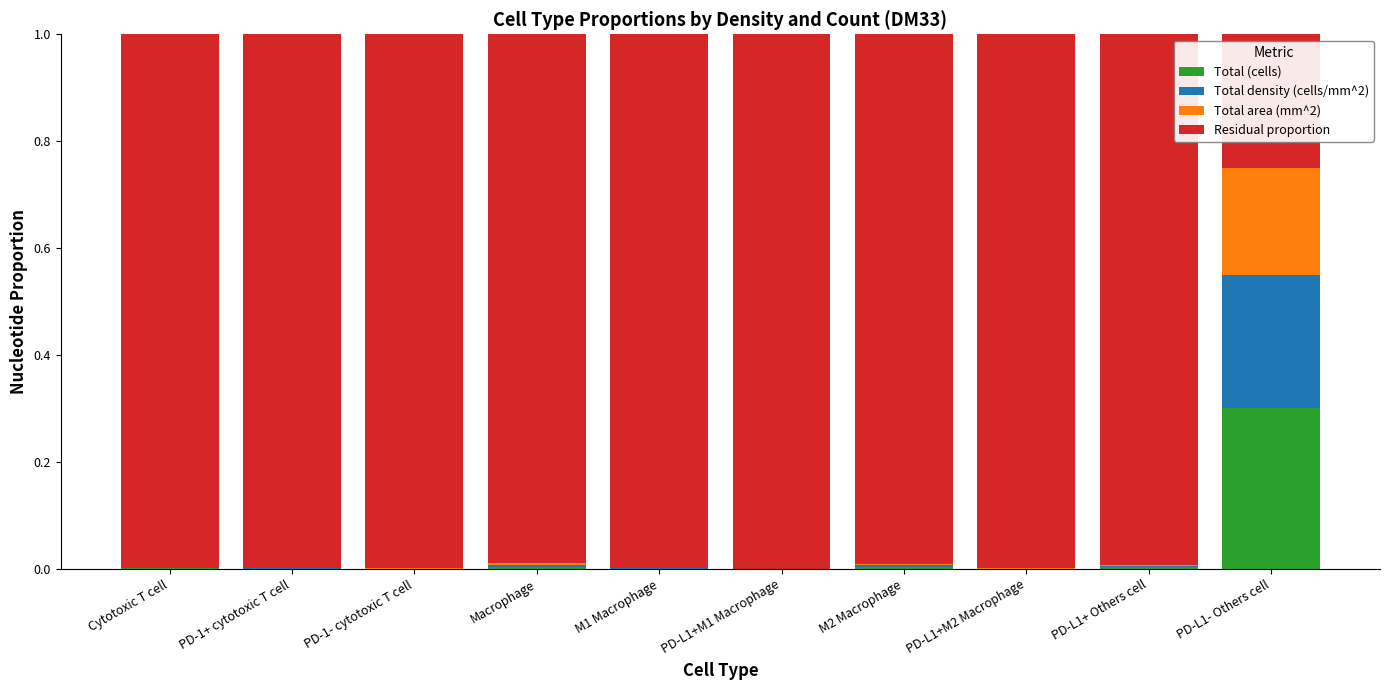

Count the number of data series in this chart.

4